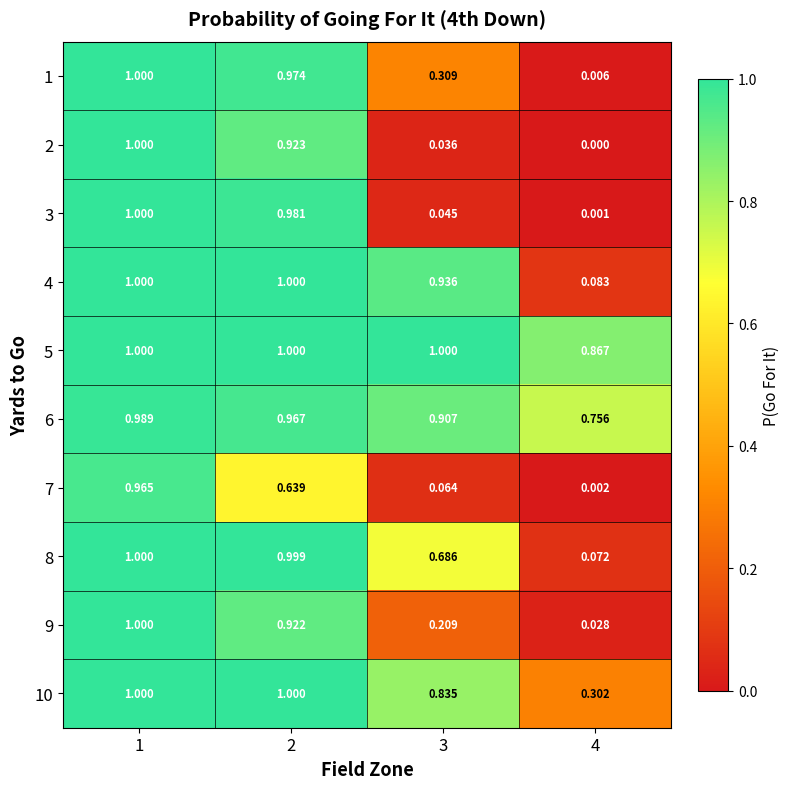

Rank the series at 4 from highest to lowest value.

5, 6, 10, 4, 8, 9, 1, 7, 3, 2